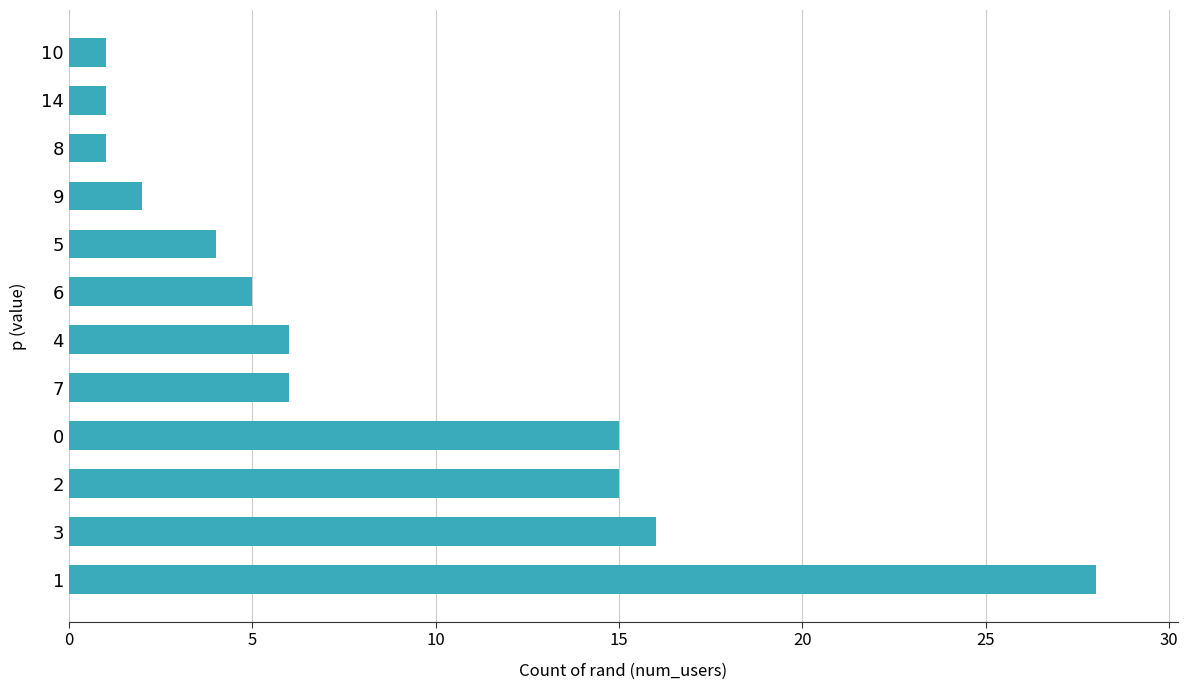

Reading top to bottom, list all the values displayed in this chart.

1	1	1	2	4	5	6	6	15	15	16	28